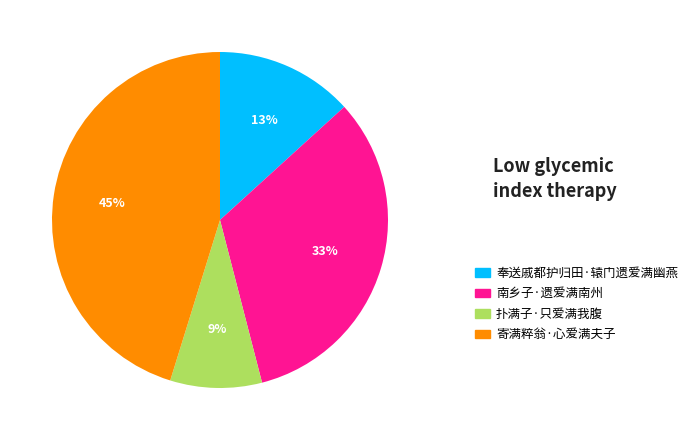

Which slice is the smallest?

扑满子·只爱满我腹